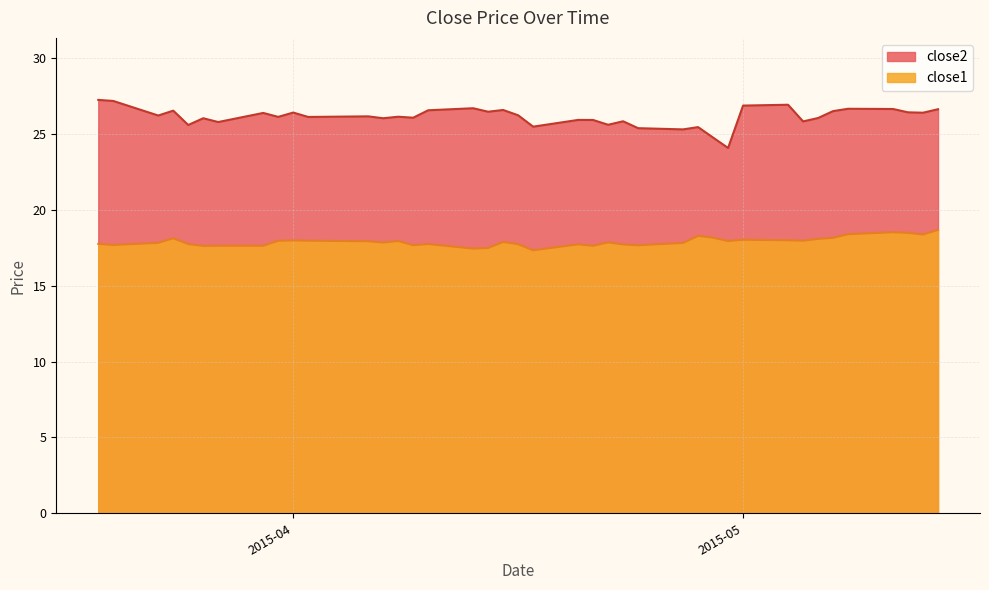

True or false: close1 and close2 cross at least once.

False